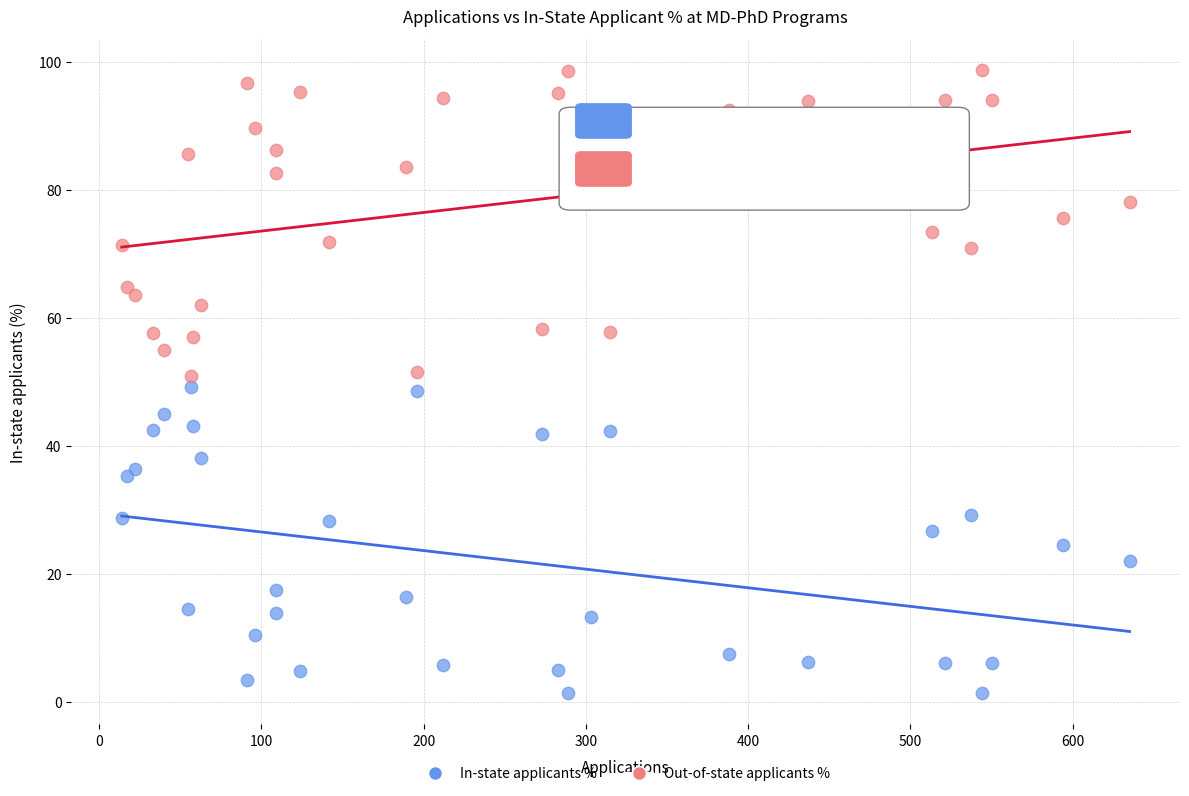

Across all data points, what is the range of Y values (max minus min)?

97.4